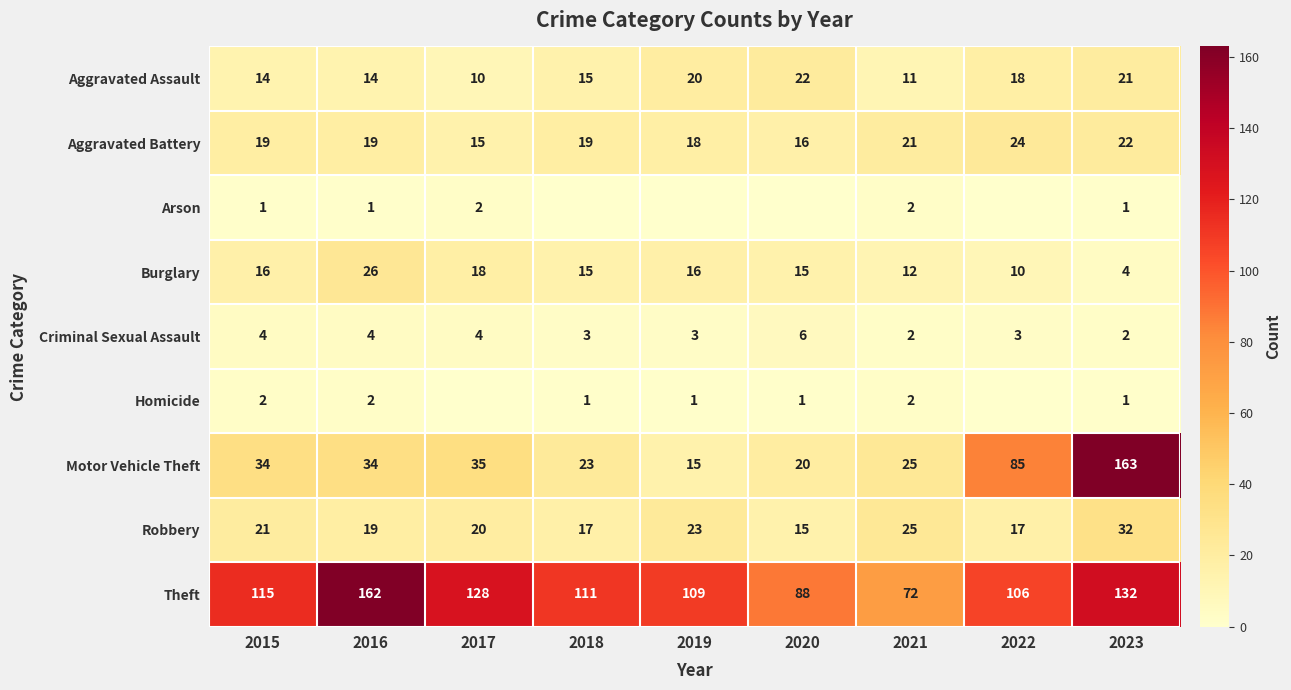

True or false: Motor Vehicle Theft has a value of 34 at 2021.

False